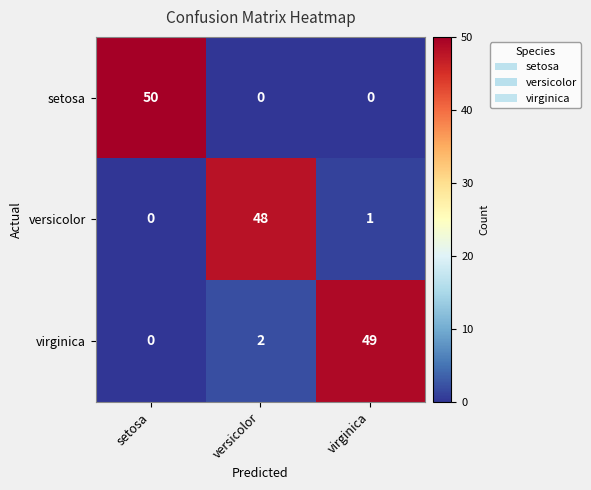

Where is versicolor nearest to the value 24?

virginica